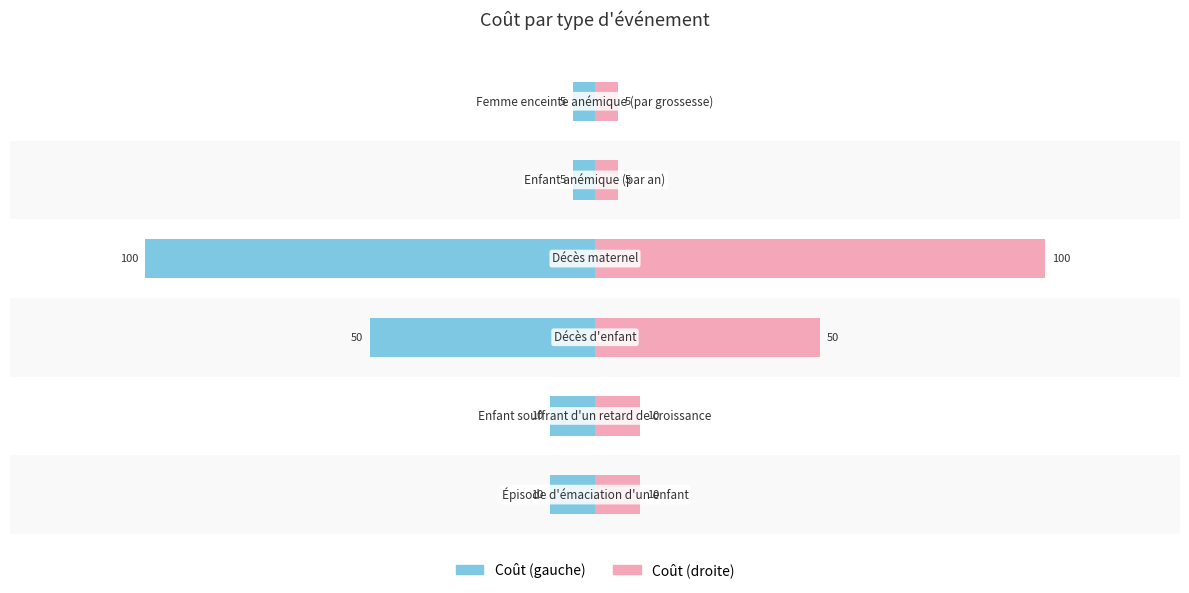

Which series has the largest total across all categories?

Coût (droite)